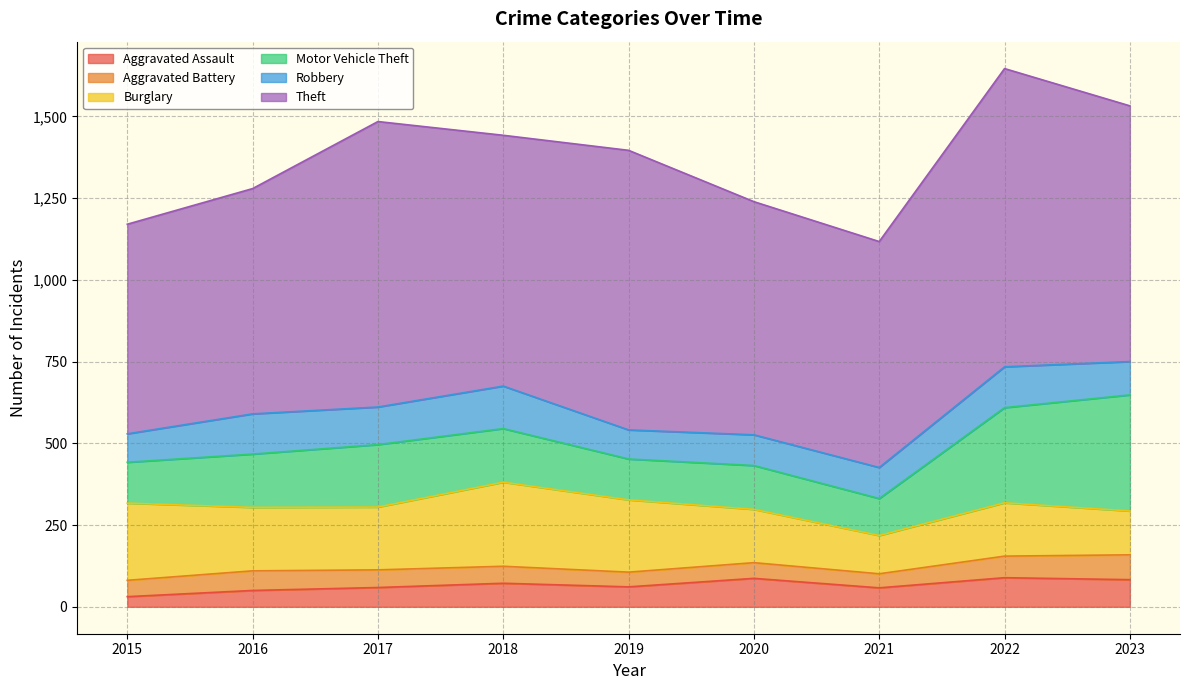

What is the average value of the Aggravated Battery series?

55